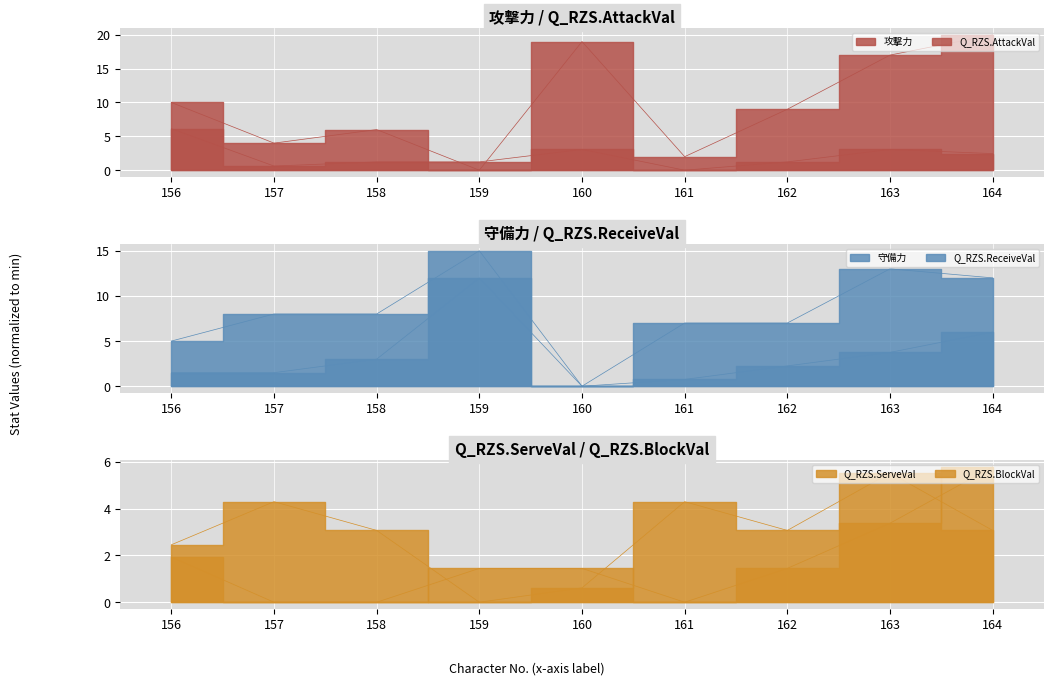

How many data points in Q_RZS.BlockVal are above 3?

6